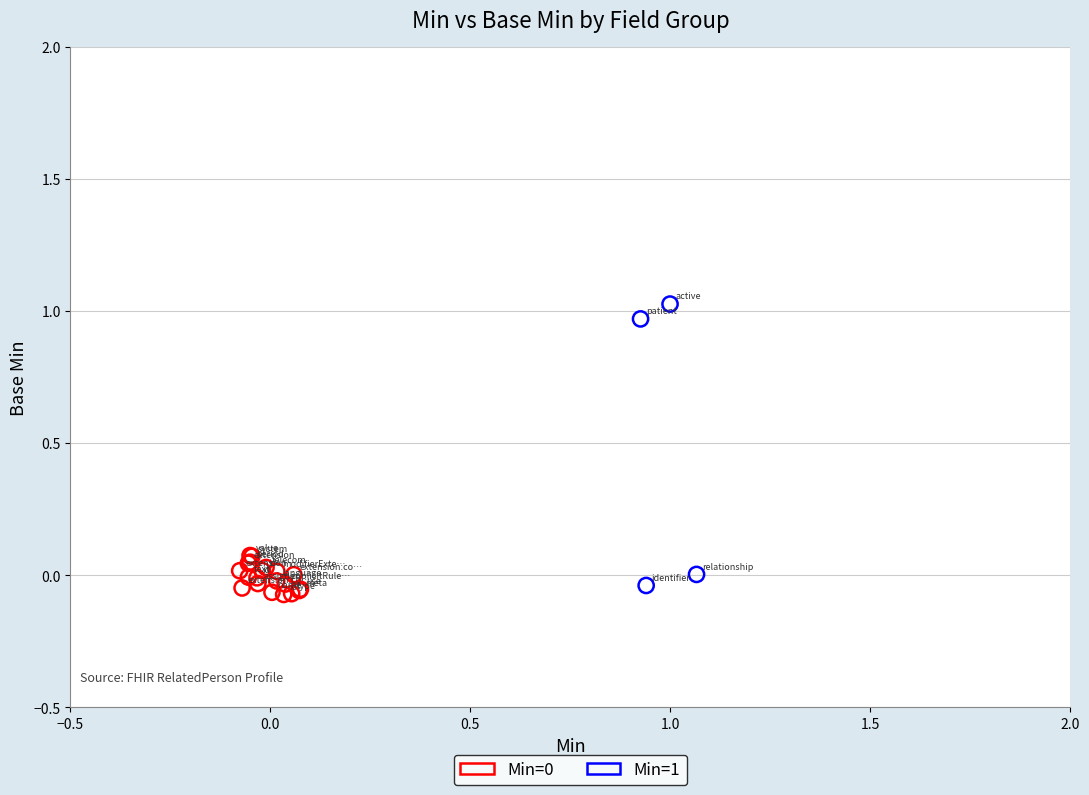

Which series has the widest spread of Y values?

Min=1